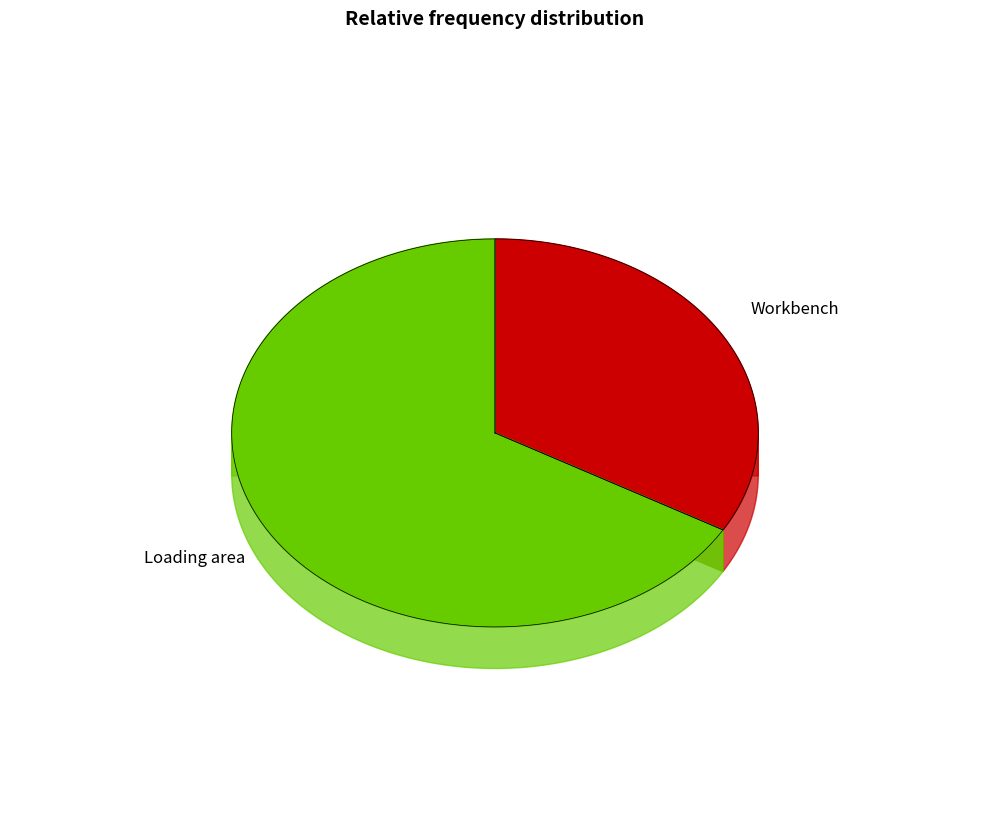

What is the ratio of the value at Loading area to the value at Workbench?

2.0